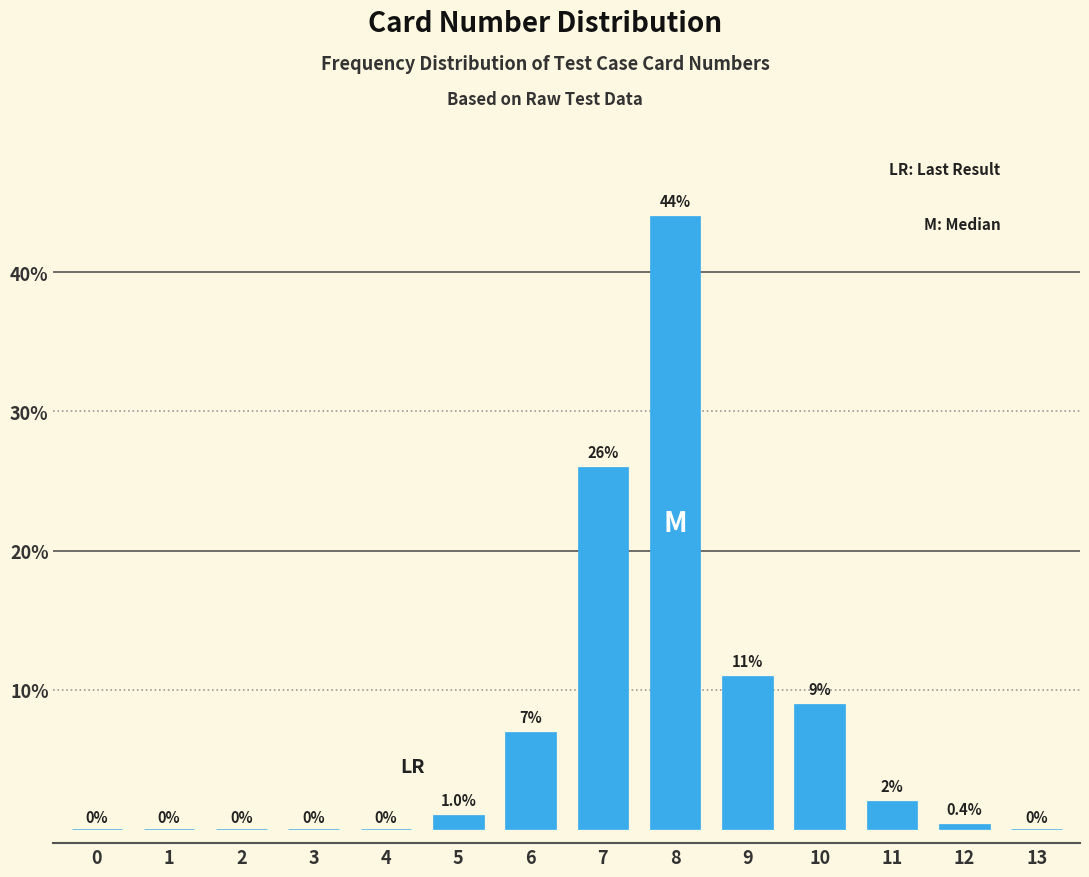

Reading left to right, transcribe all the data shown in this chart.

0=0.0	1=0.0	2=0.0	3=0.0	4=0.0	5=1.0	6=7.0	7=26.0	8=44.0	9=11.0	10=9.0	11=2.0	12=0.4	13=0.0